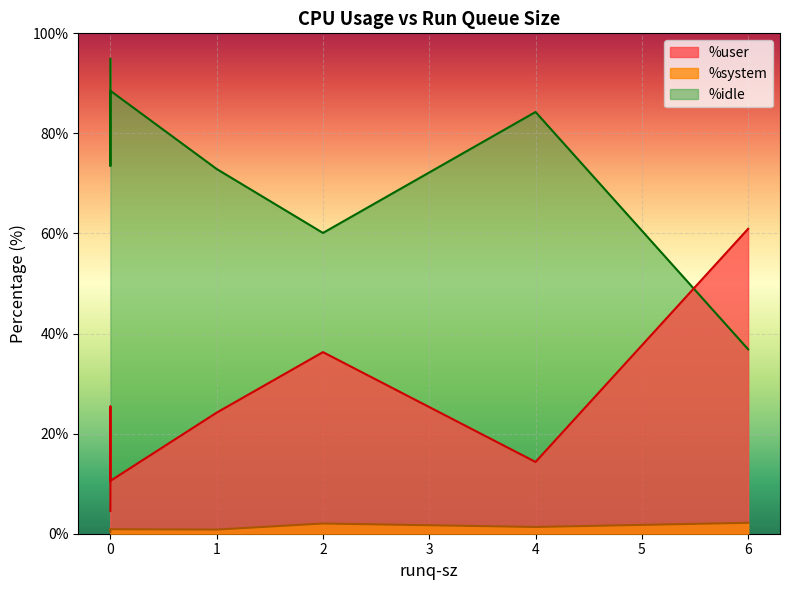

Is the value of %user at 0 greater than the value of %idle at 1?

No